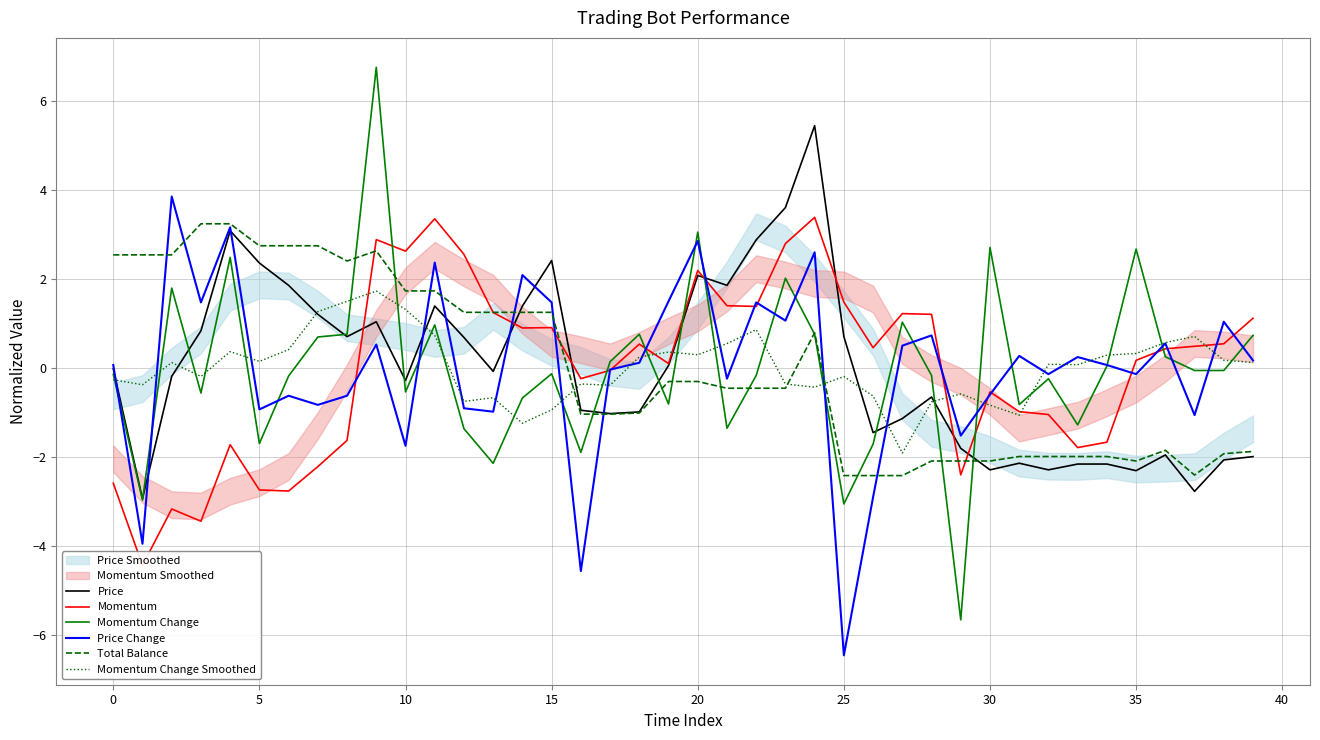

Which series has the largest total across all categories?

Momentum Change Smoothed